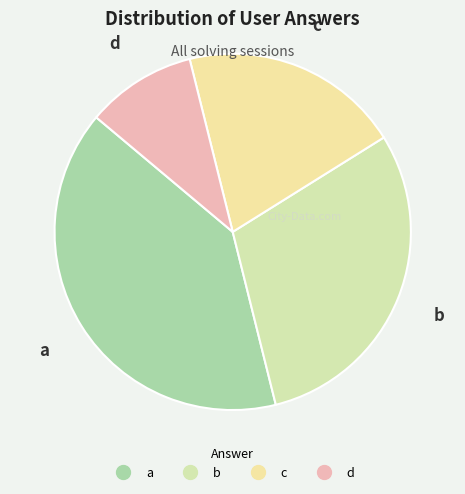

Which has a higher value, a or d?

a